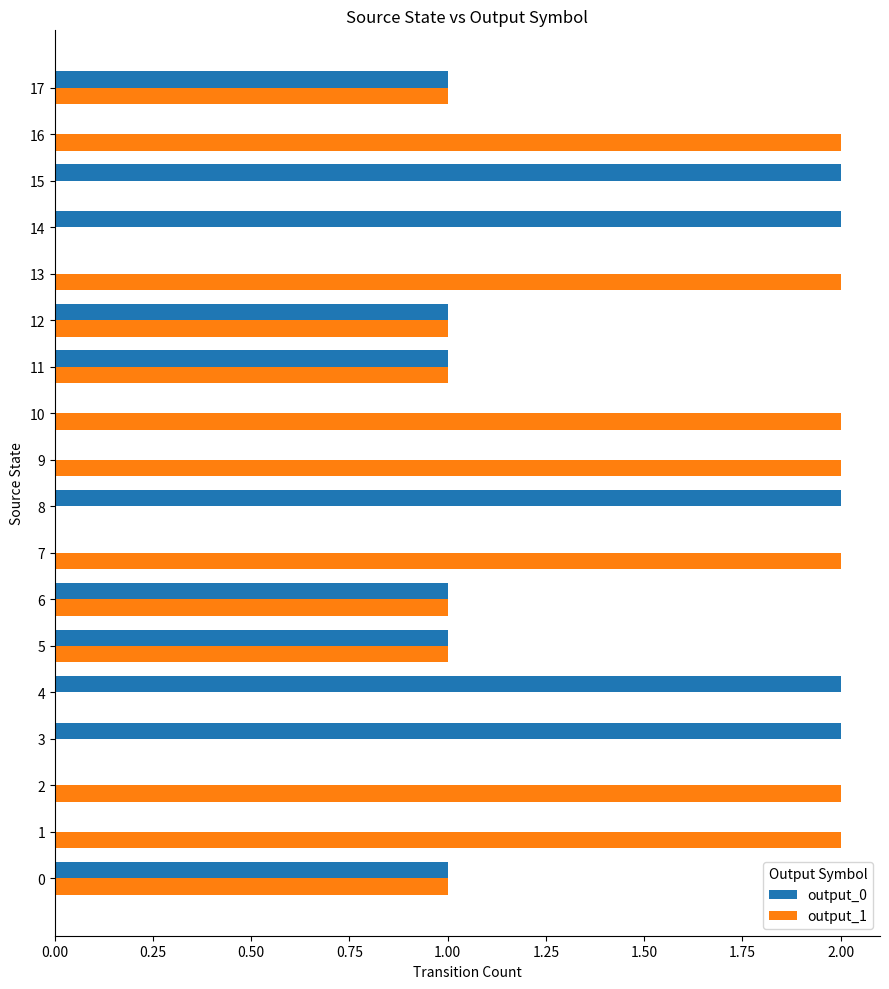

The value of output_1 at 15 is 0. True or false?

True